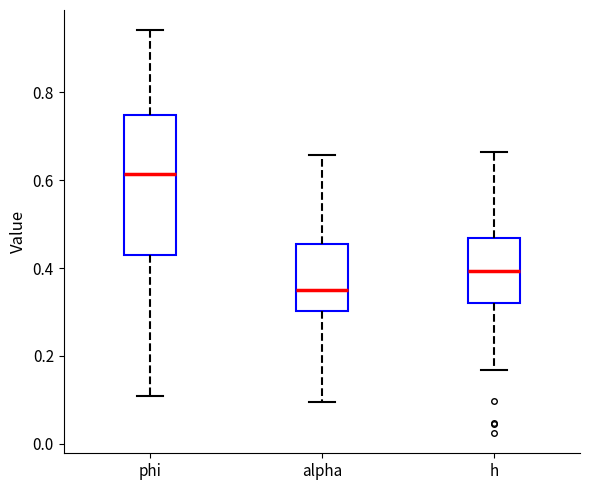

Reading left to right, transcribe this box plot: for each box, give where its median line is, the range the box spans, and where its two whiskers end, as read against the y-axis. The values are not printed on the chart, so give them approximately, as read against the axis.

phi: median 0.62, box 0.42 to 0.74, whiskers 0.10 to 0.94
alpha: median 0.36, box 0.30 to 0.46, whiskers 0.10 to 0.66
h: median 0.40, box 0.32 to 0.46, whiskers 0.16 to 0.66